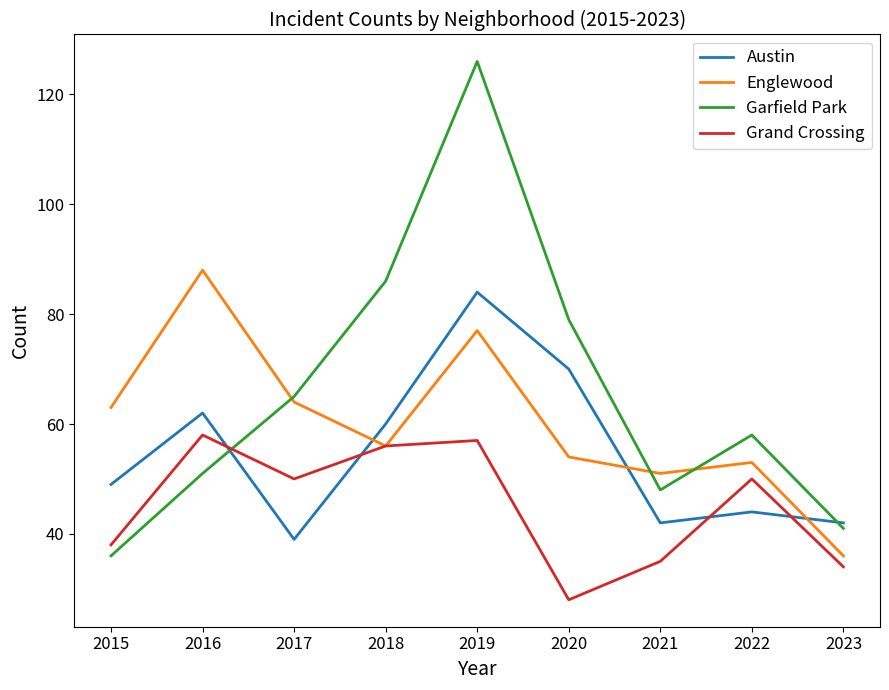

What is the average value of the Englewood series?

60